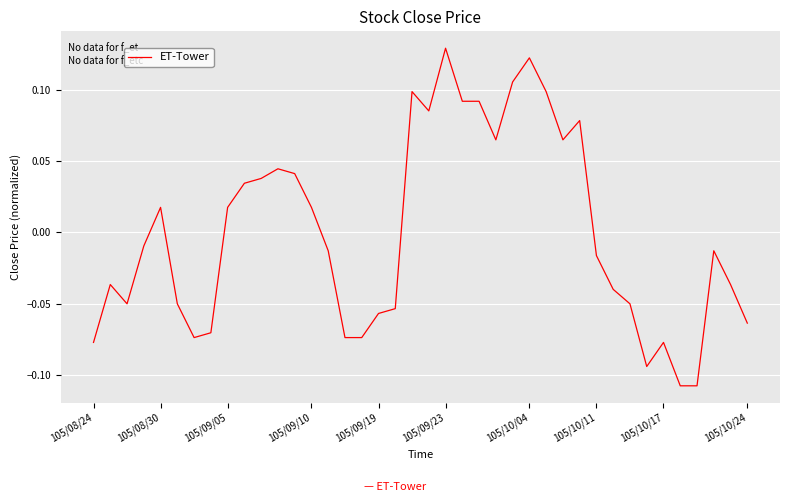

At which category does the chart reach its minimum across all series?

35